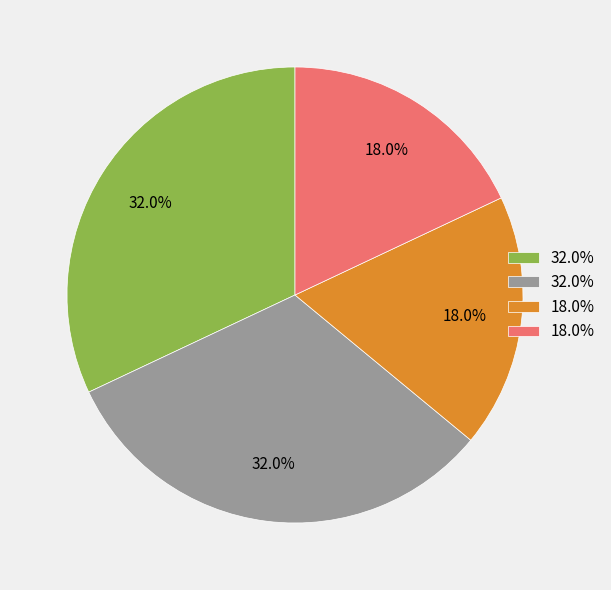

Does any single category account for the majority?

No